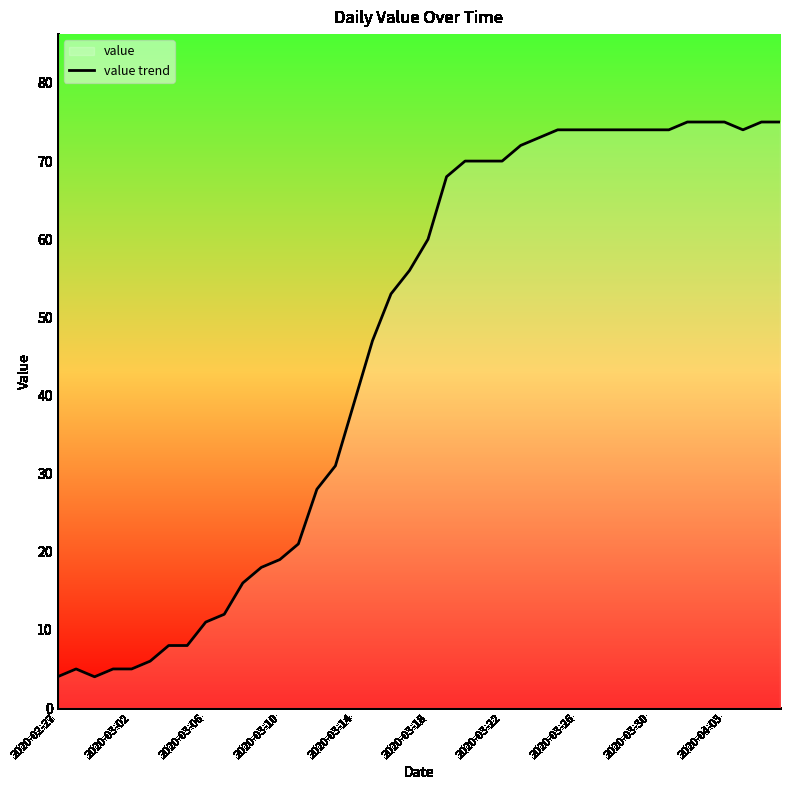

What is the minimum value shown in the chart?

4